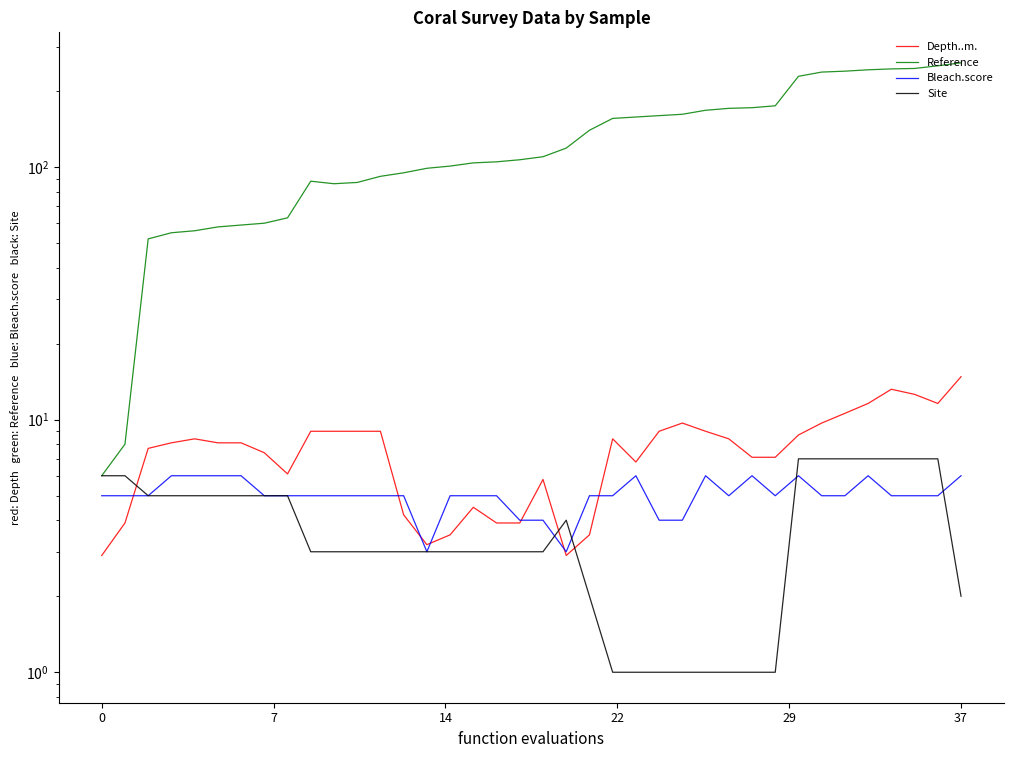

What is the label of the 7th point from the right?

31